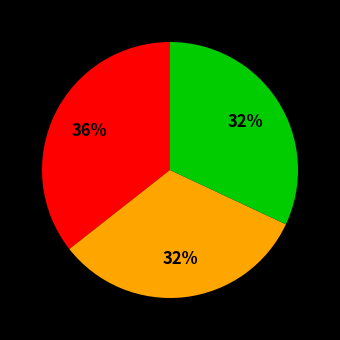

To the nearest percent, what is the difference between the largest and smallest slice percentages?

4%